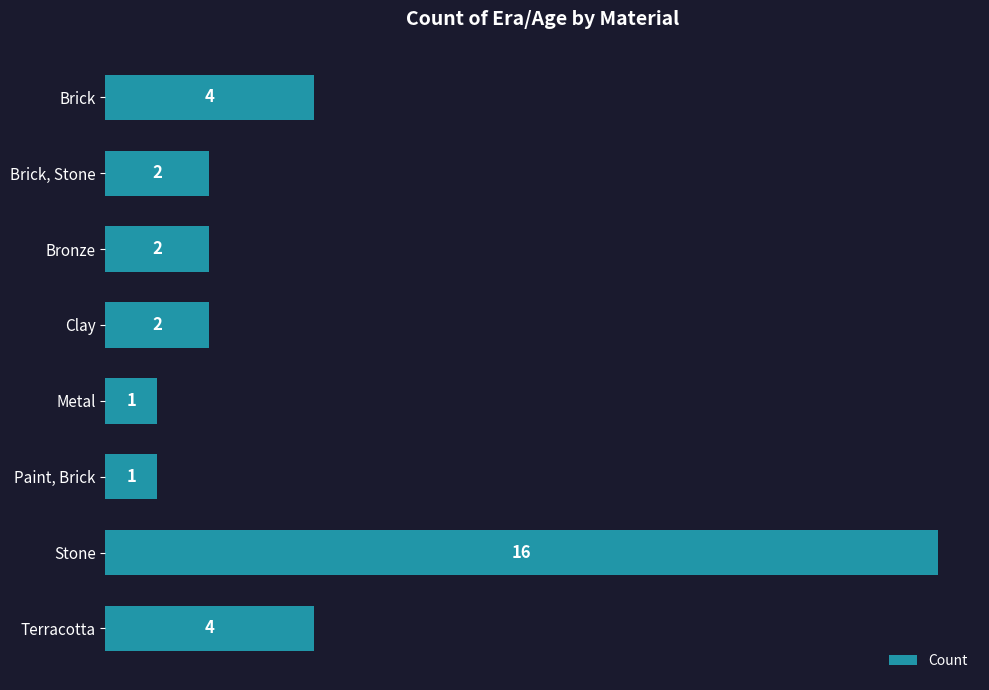

How many bars are there in total?

8